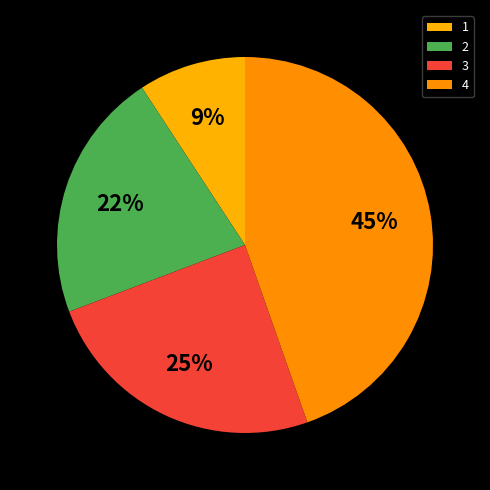

Is it true that 1 is 9% of the pie?

True